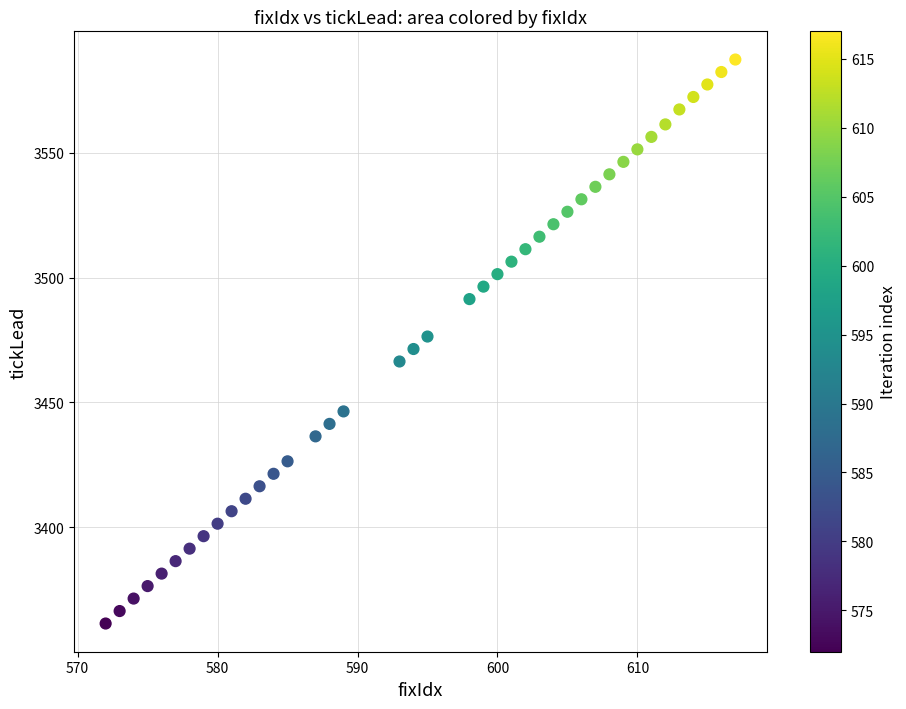

What is the range of Y values (max minus min)?

226.0